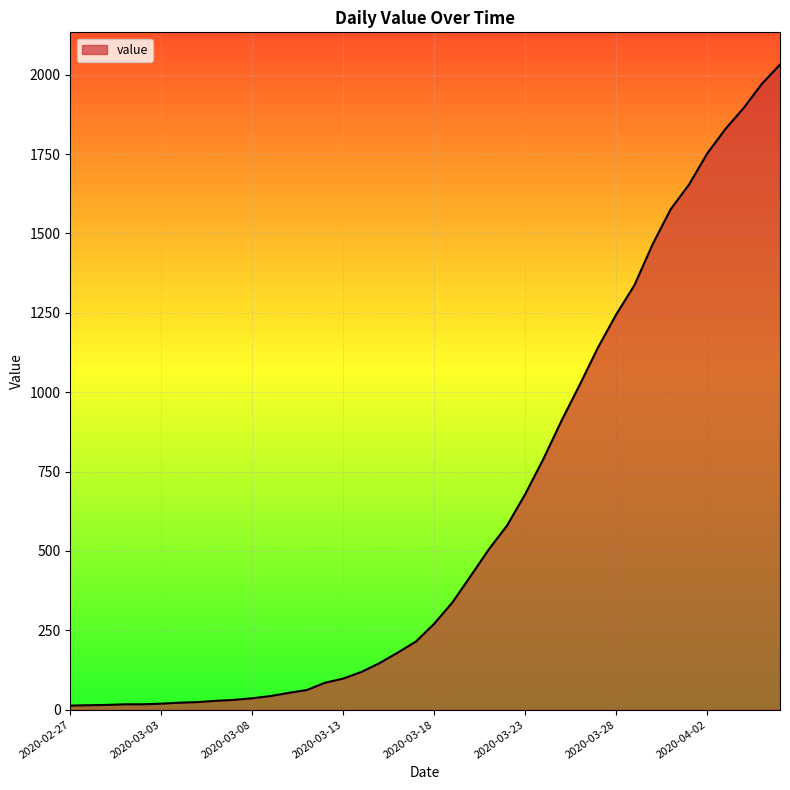

What is the maximum value shown in the chart?

2032